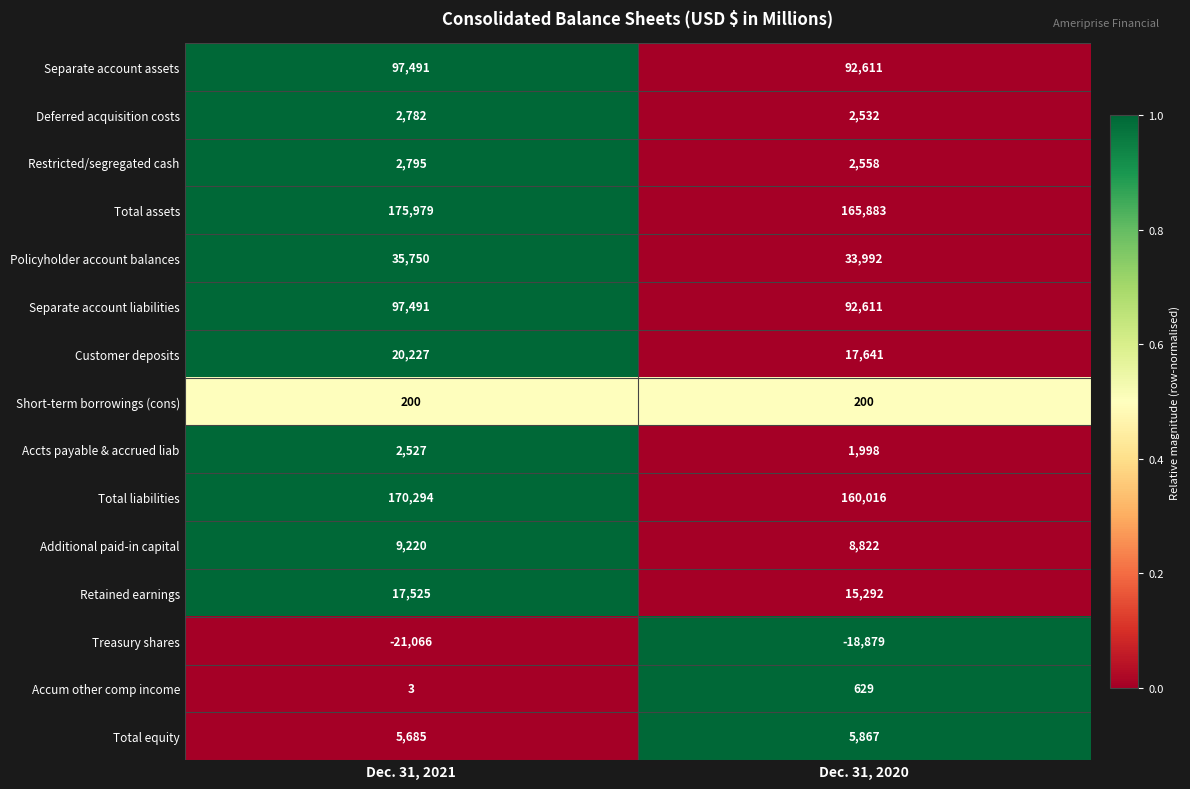

What is the difference between the maximum and minimum values in the Policyholder account balances series?

1758